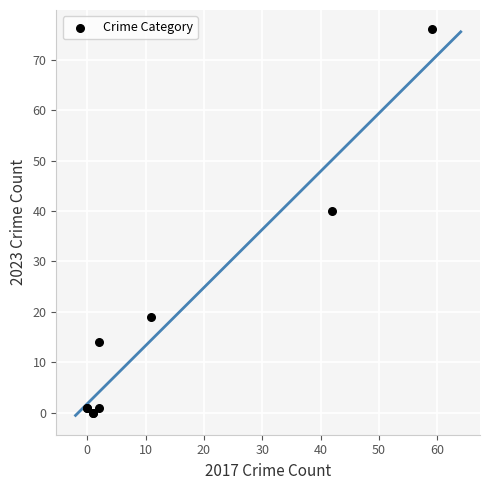

What Y value in the scatter plot is closest to 38?

40